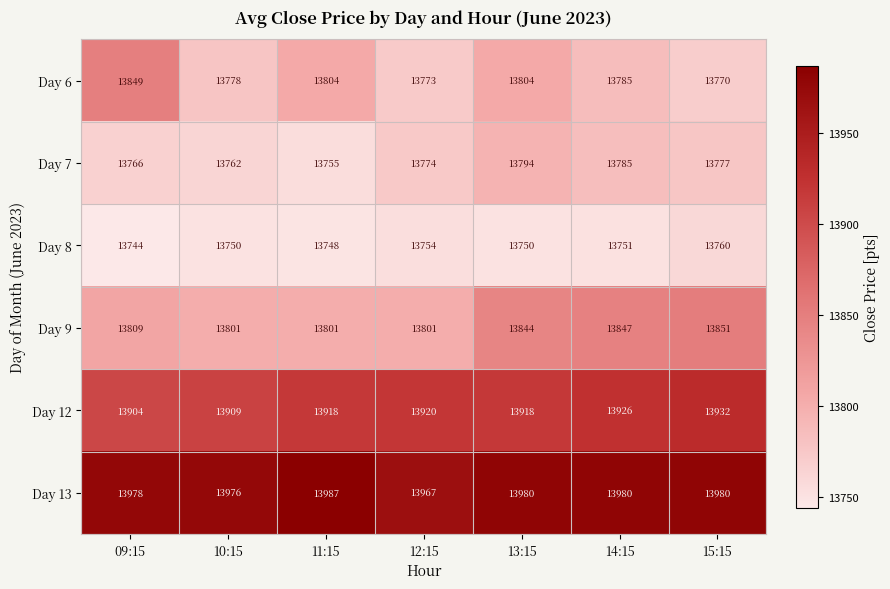

What is the maximum value shown in the chart?

13987